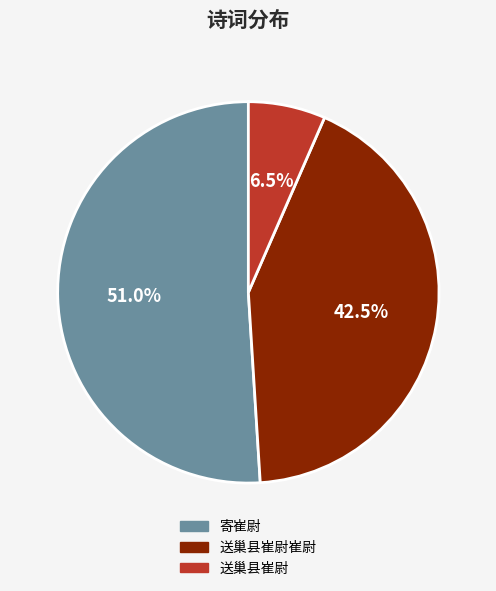

Count the number of slices in the pie.

3